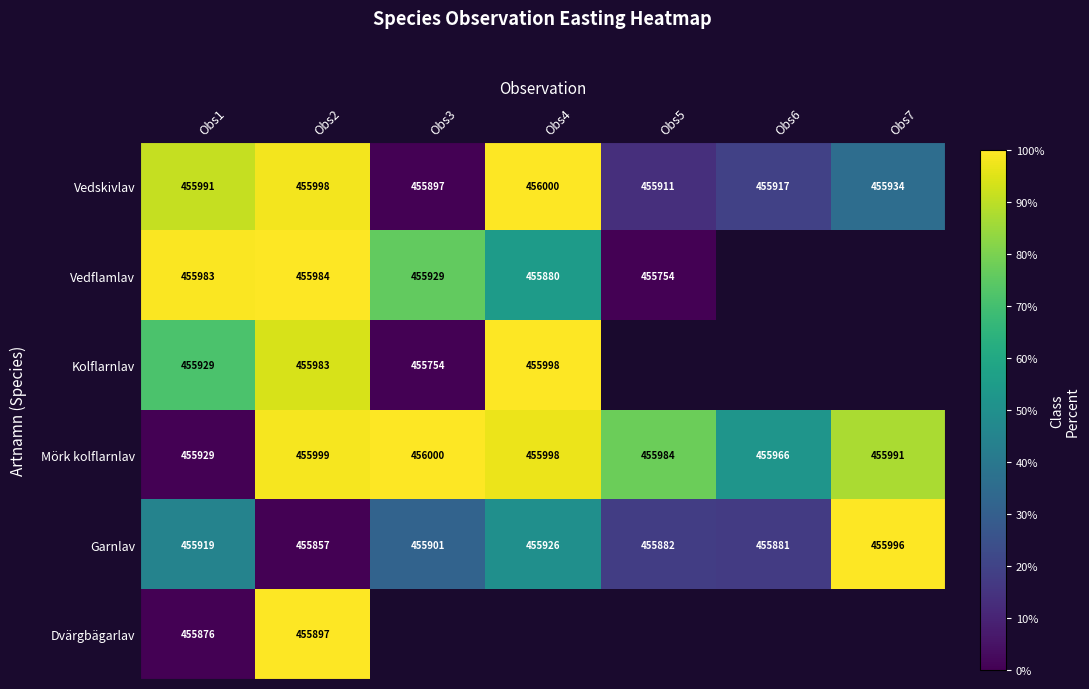

Is the value of Kolflarnlav at Obs2 greater than the value of Vedskivlav at Obs4?

No